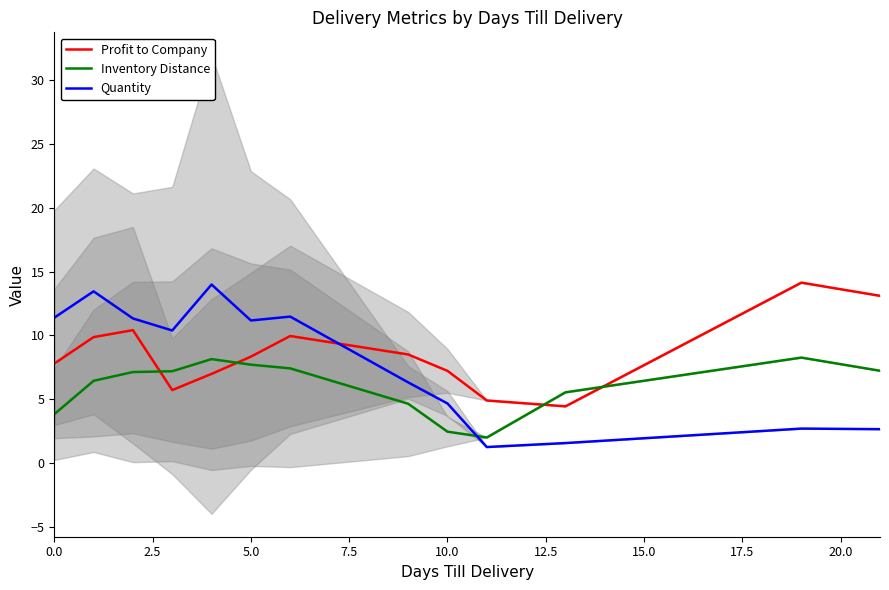

How many values in the Inventory Distance series exceed 7?

7